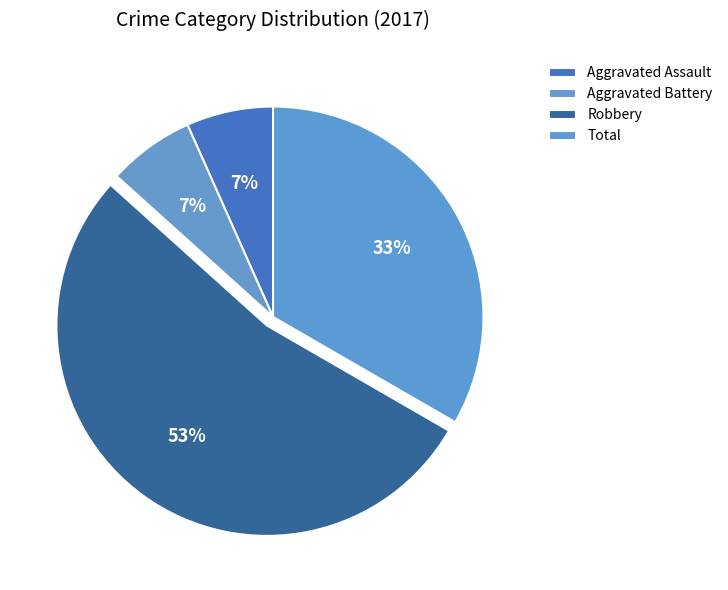

To the nearest percent, what is the difference between the Aggravated Battery and Robbery slice percentages?

47%